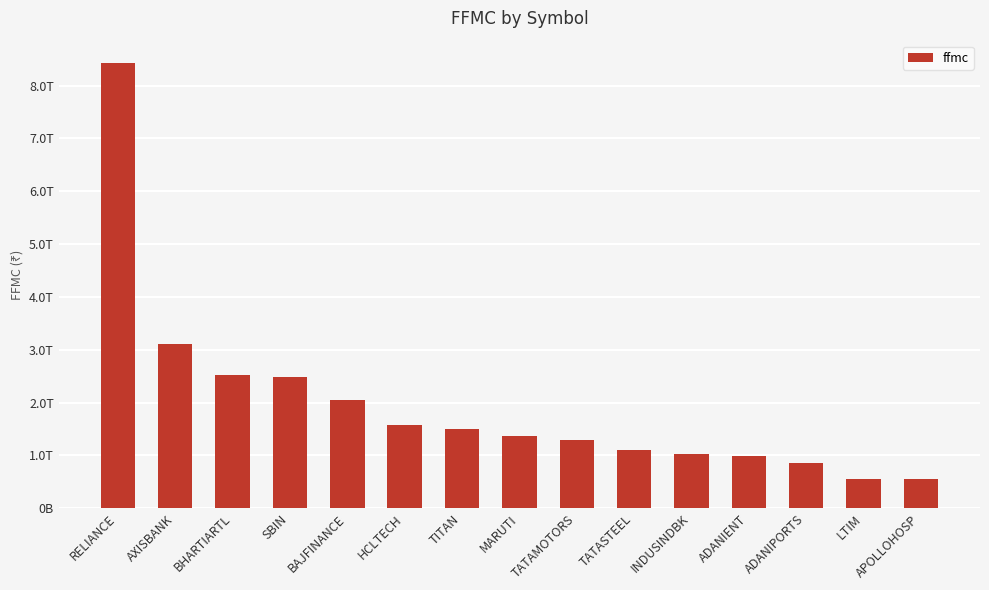

What is the change in value from RELIANCE to BHARTIARTL?

-5914787522538.4